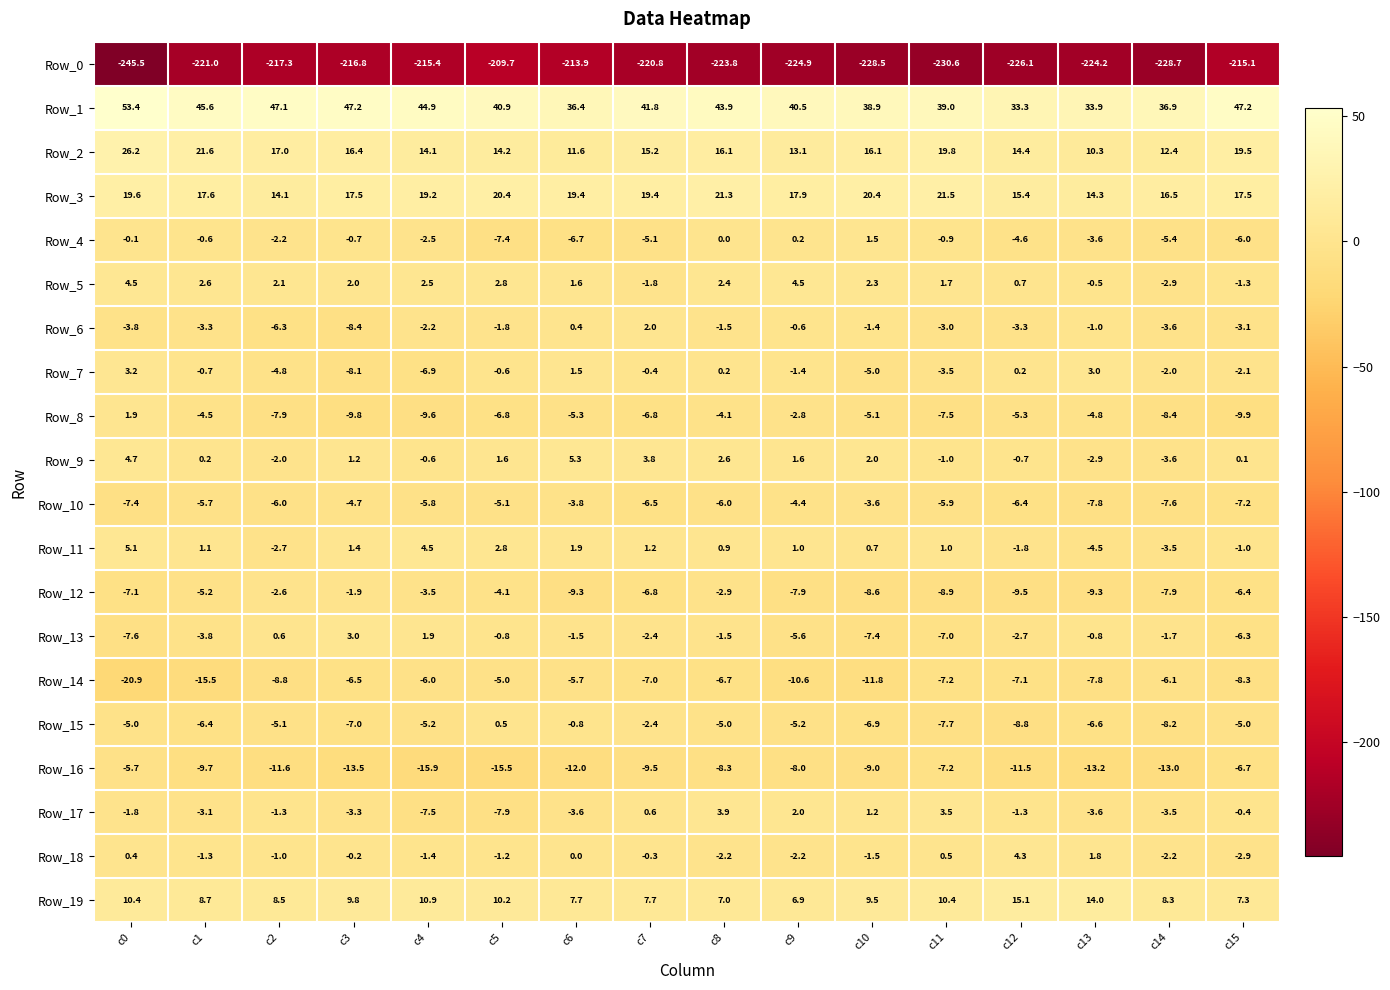

How many positive values does the Row_17 series have?

5